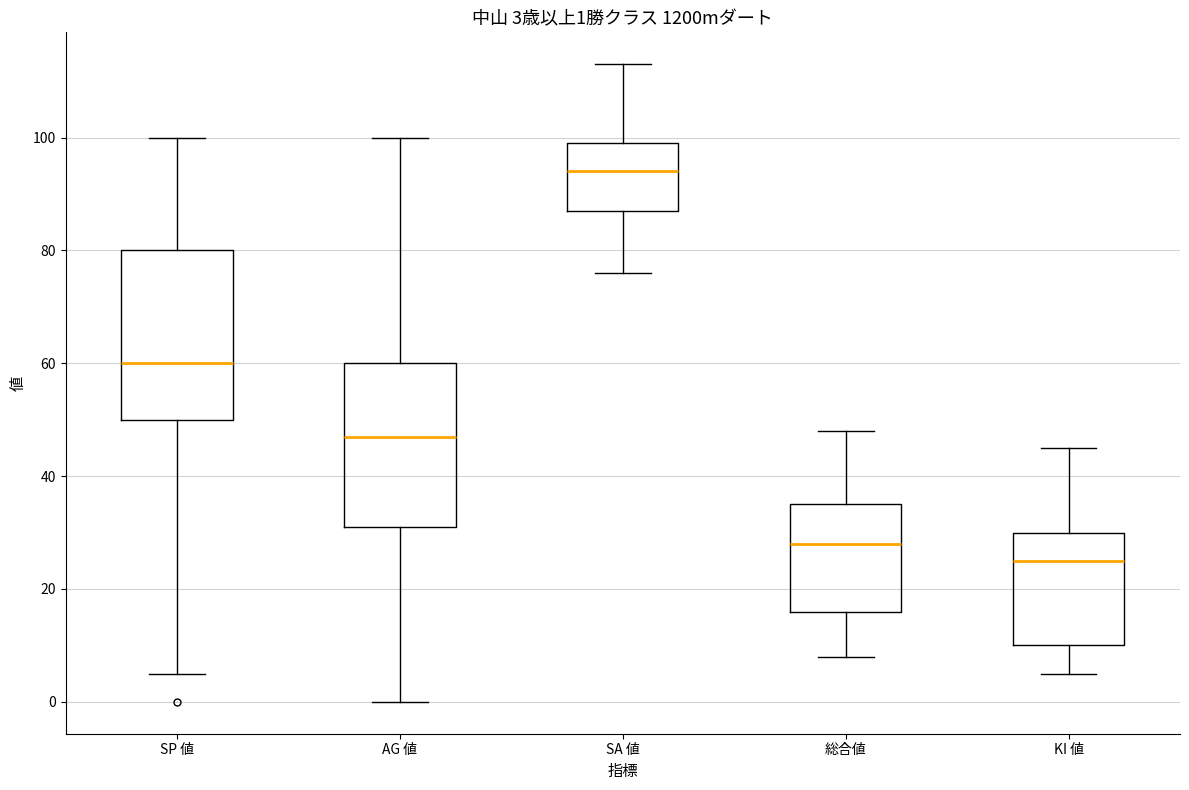

Which box's median line is the highest?

SA 値